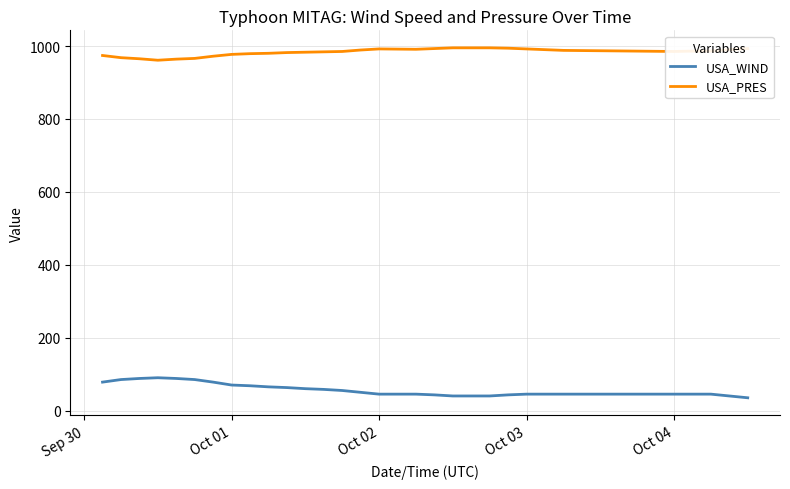

List the series in order of their overall mean, highest first.

USA_PRES, USA_WIND